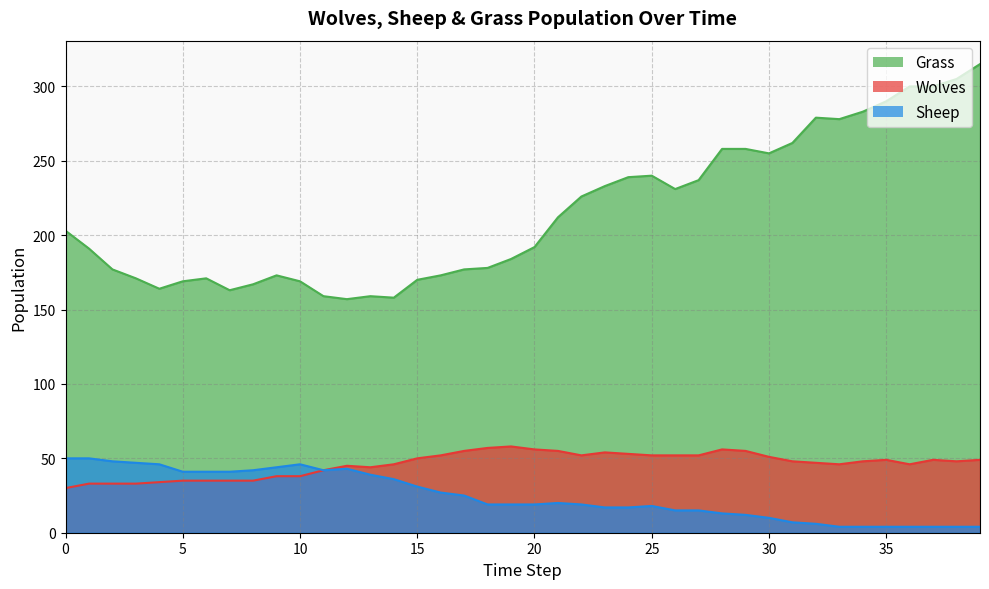

Is the value of Wolves at 24 greater than the value of Grass at 24?

No